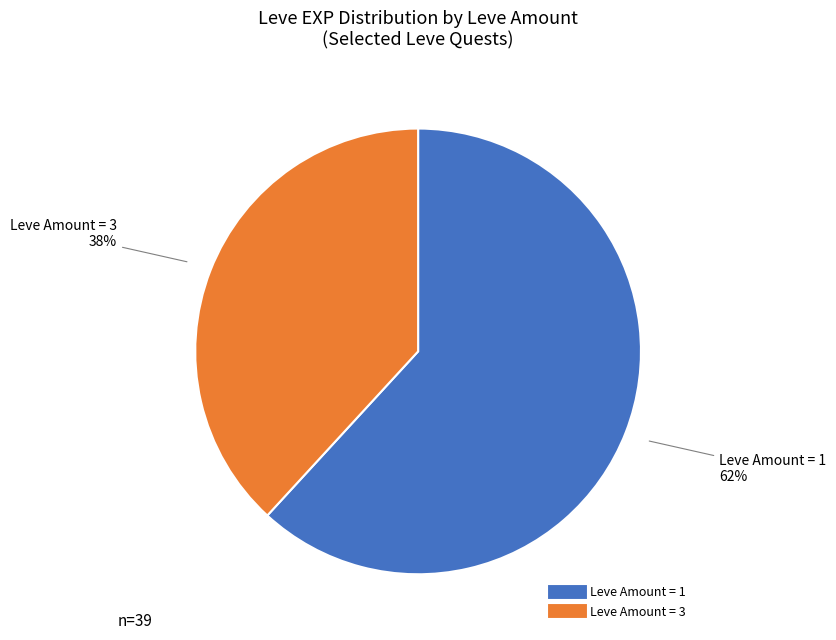

Count the number of slices in the pie.

2